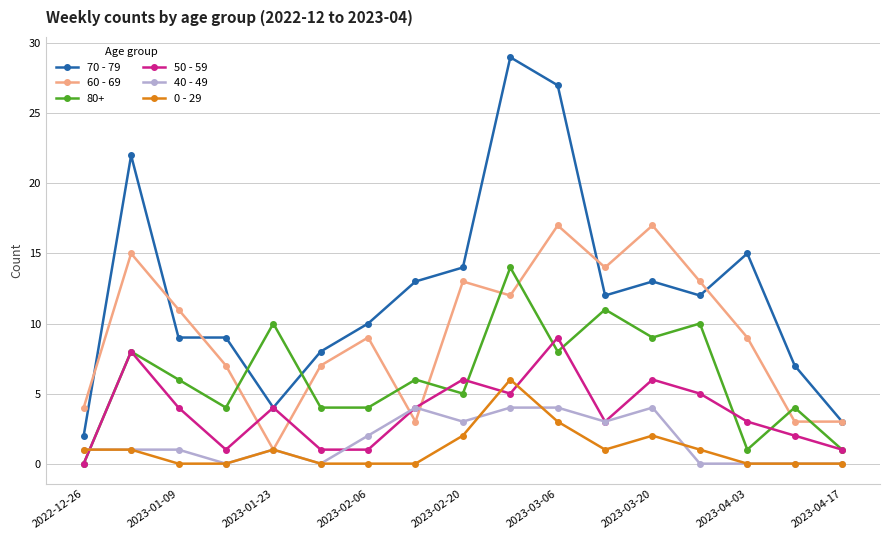

Rank the series by their maximum value, from lowest to highest.

40 - 49, 0 - 29, 50 - 59, 80+, 60 - 69, 70 - 79